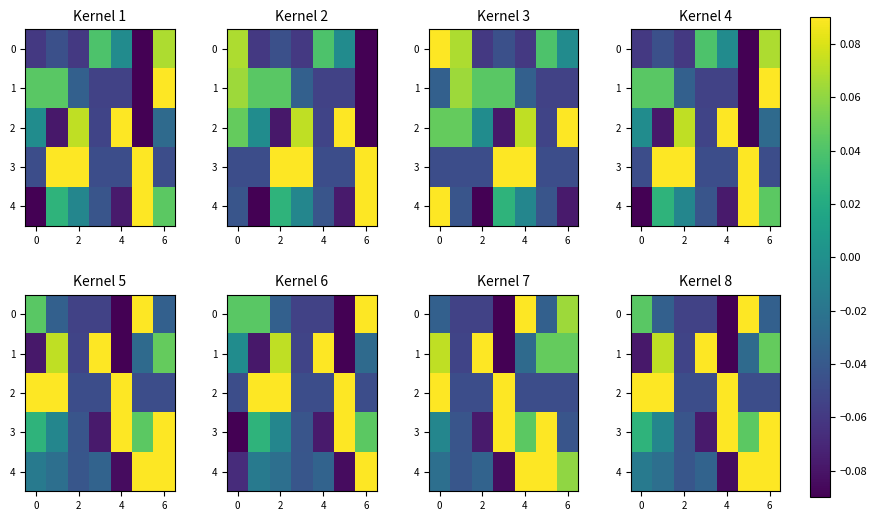

How many data points in 3 are above 0?

4